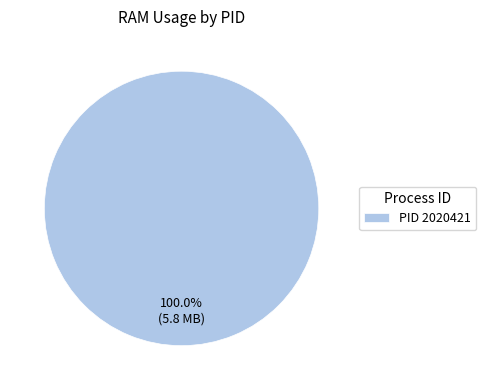

Rank the categories by value from lowest to highest.

PID 2020421